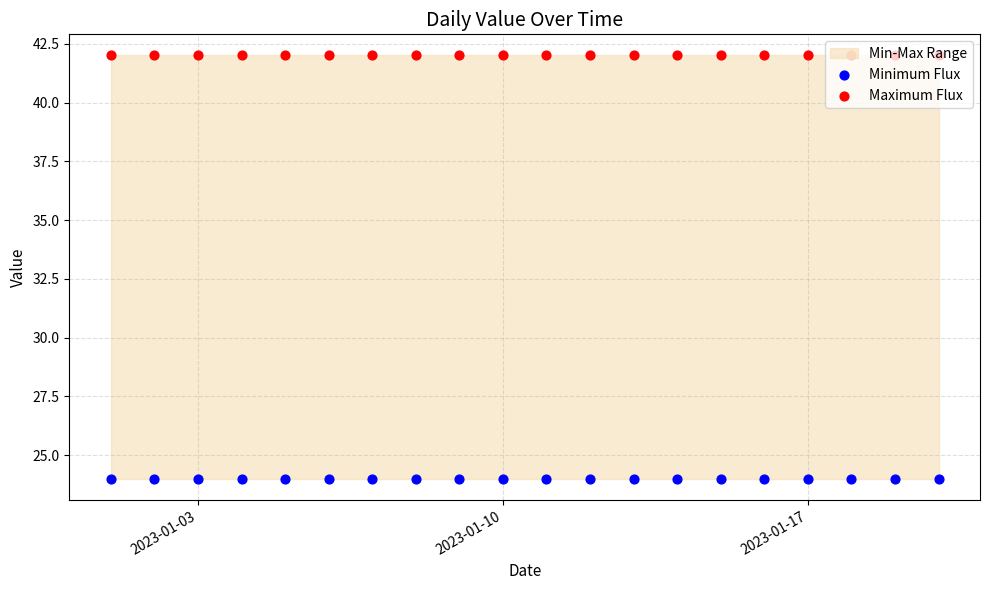

What are all the series names shown in the legend?

Minimum Flux, Maximum Flux